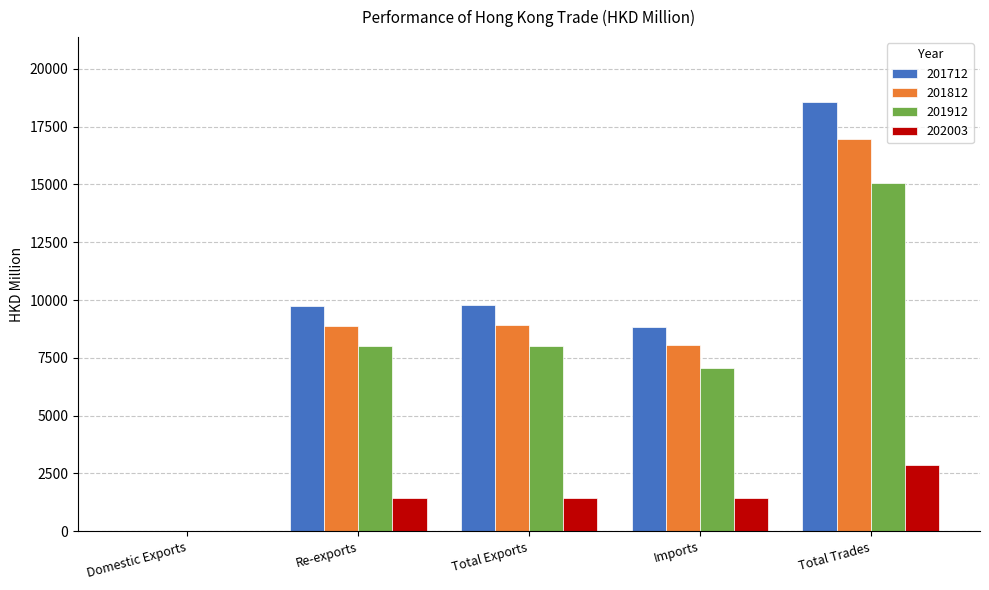

Is it true that 201712 equals 27846.8 at Total Trades?

False